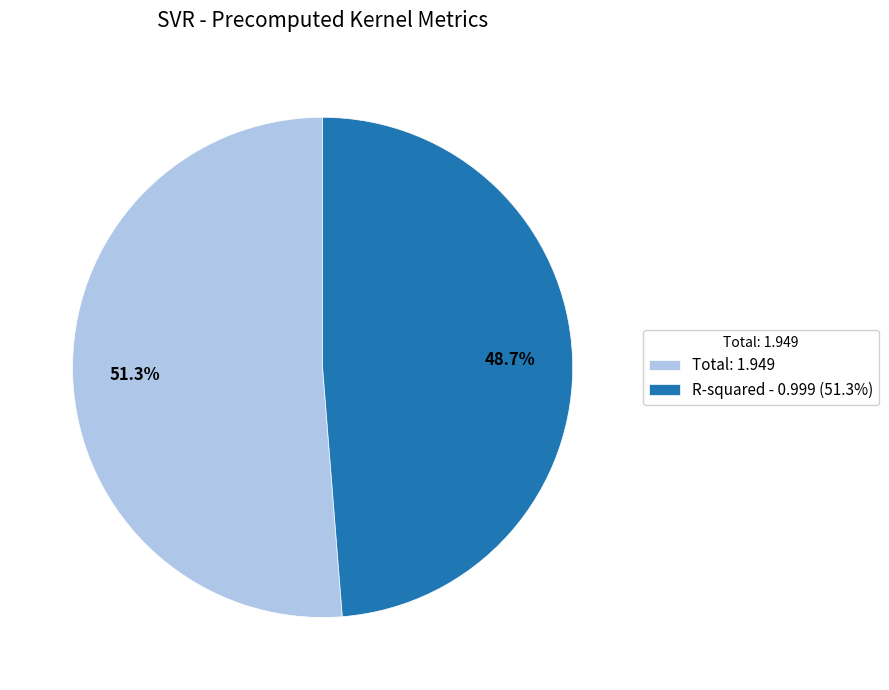

Which slice represents more than half of the pie?

Total: 1.949